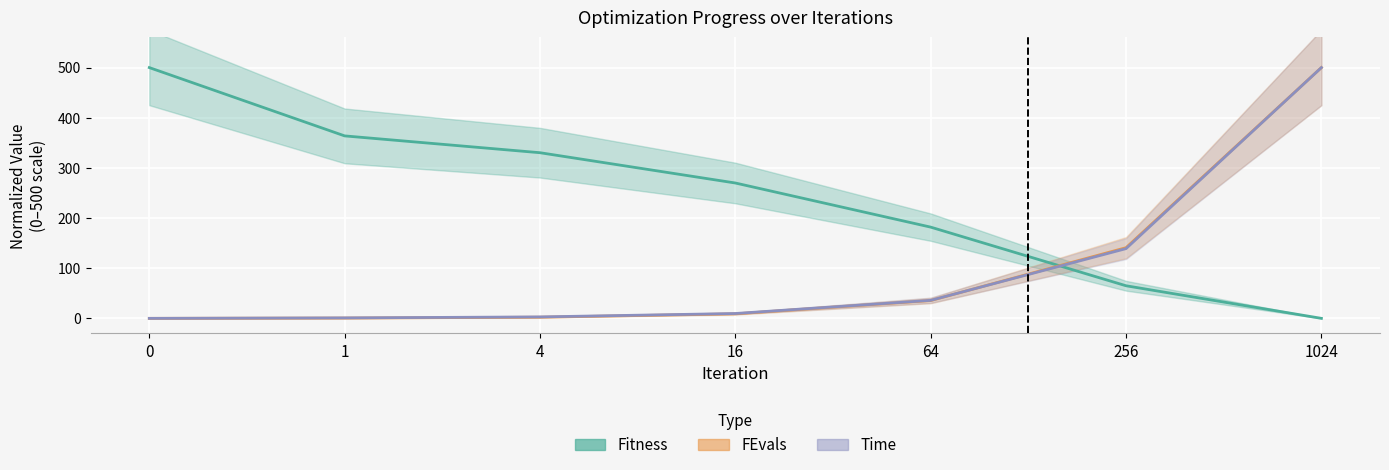

What is the total value across all series at 1?

365.3